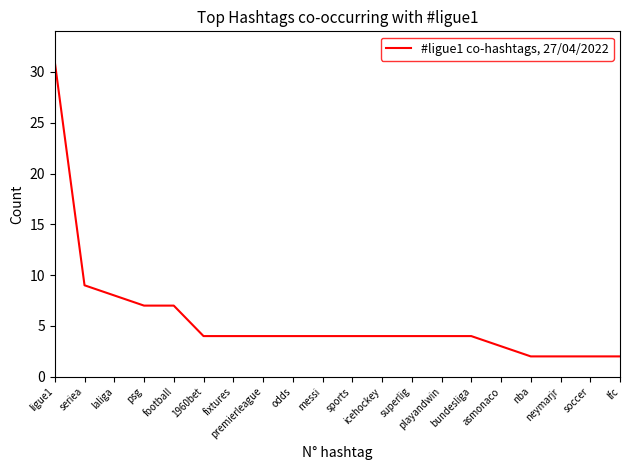

Reading right to left, what are all the values shown in this chart?

lfc=2	soccer=2	neymarjr=2	nba=2	asmonaco=3	bundesliga=4	playandwin=4	superlig=4	icehockey=4	sports=4	messi=4	odds=4	premierleague=4	fixtures=4	1960bet=4	football=7	psg=7	laliga=8	seriea=9	ligue1=31